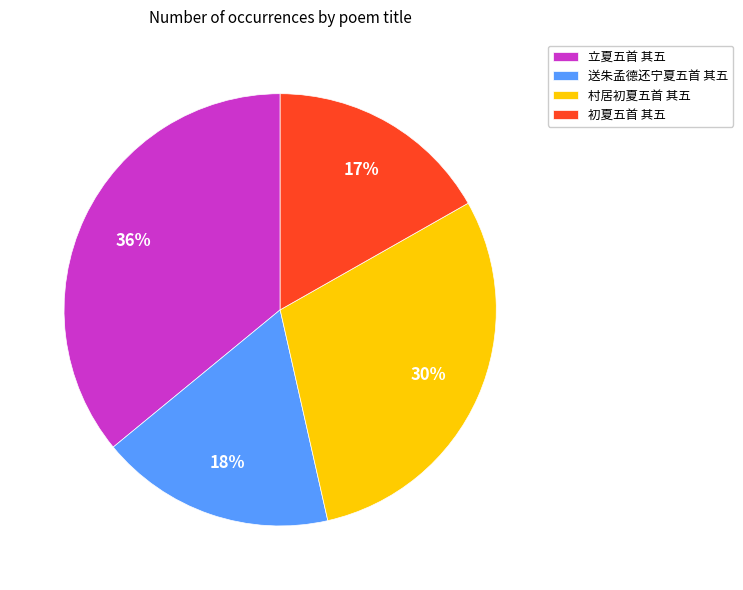

To the nearest percent, what percentage of the pie is 送朱孟德还宁夏五首 其五?

18%